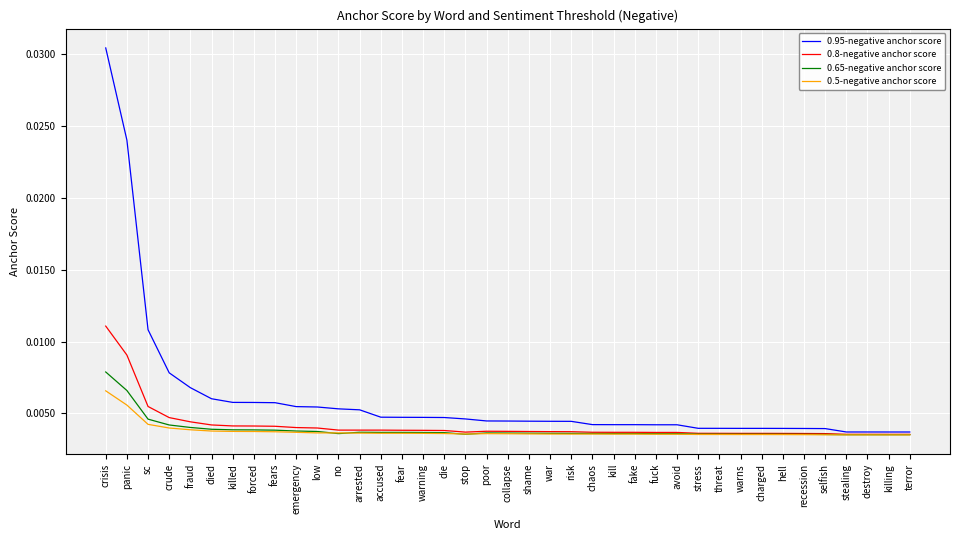

At which label does 0.95-negative anchor score reach its peak?

crisis